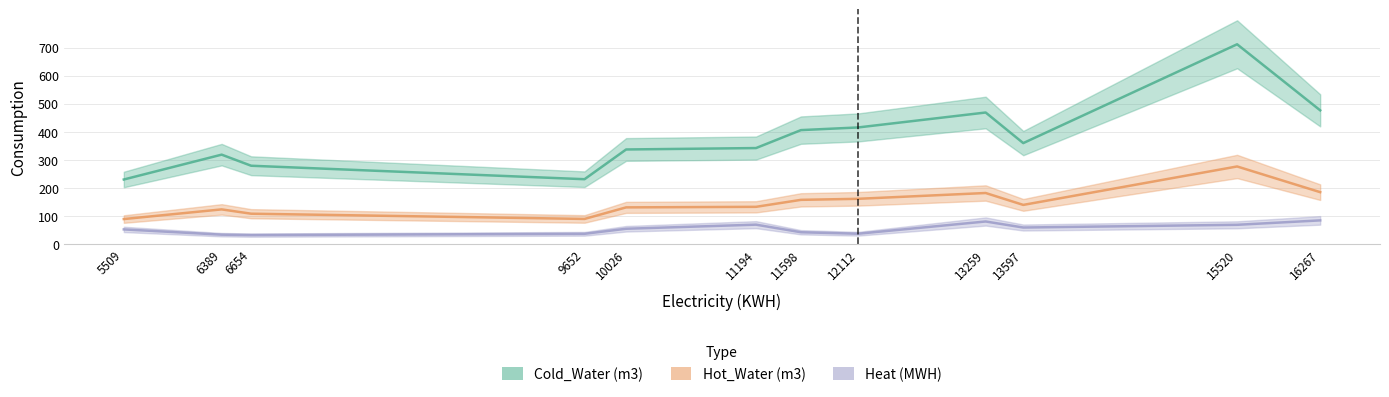

What is the average value of the Hot_Water (m3) series?

148.5